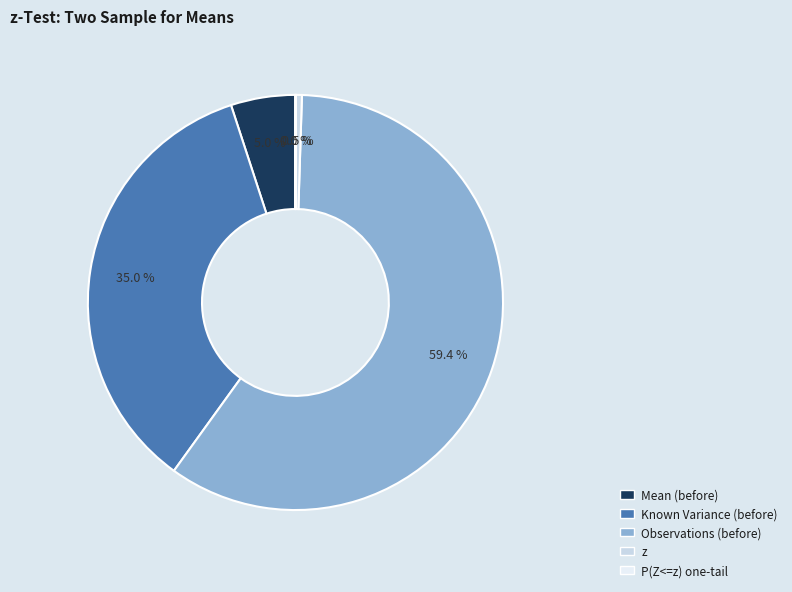

Does Observations (before) represent more than half of the total?

Yes